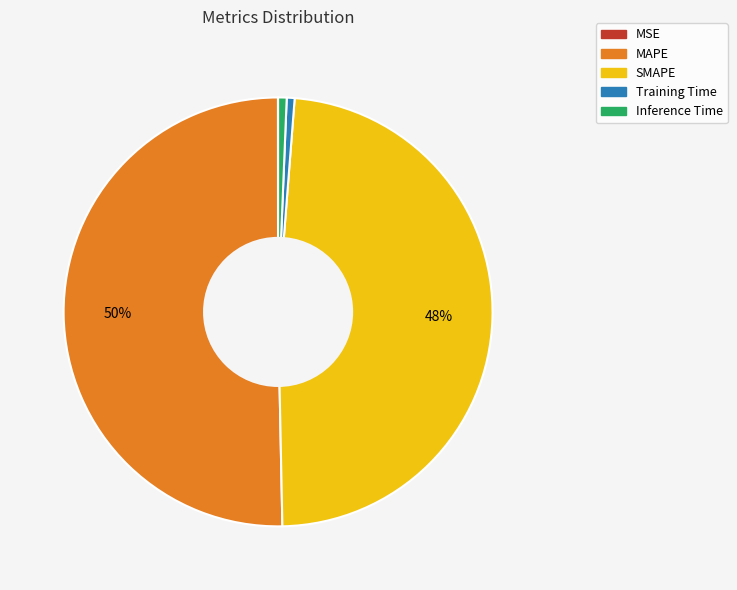

What is the majority slice?

MAPE